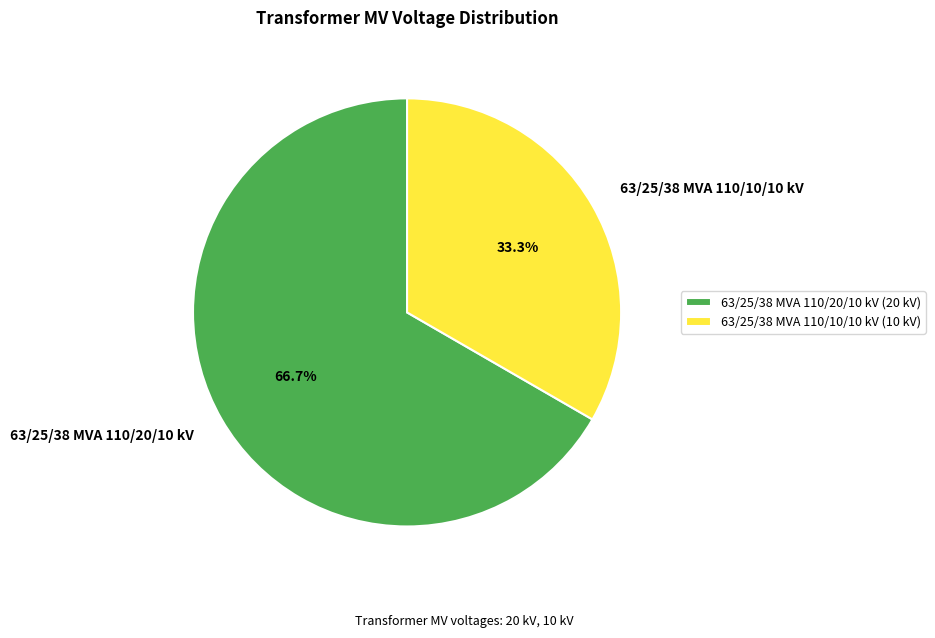

How much of the chart is everything except 63/25/38 MVA 110/20/10 kV?

33.3%